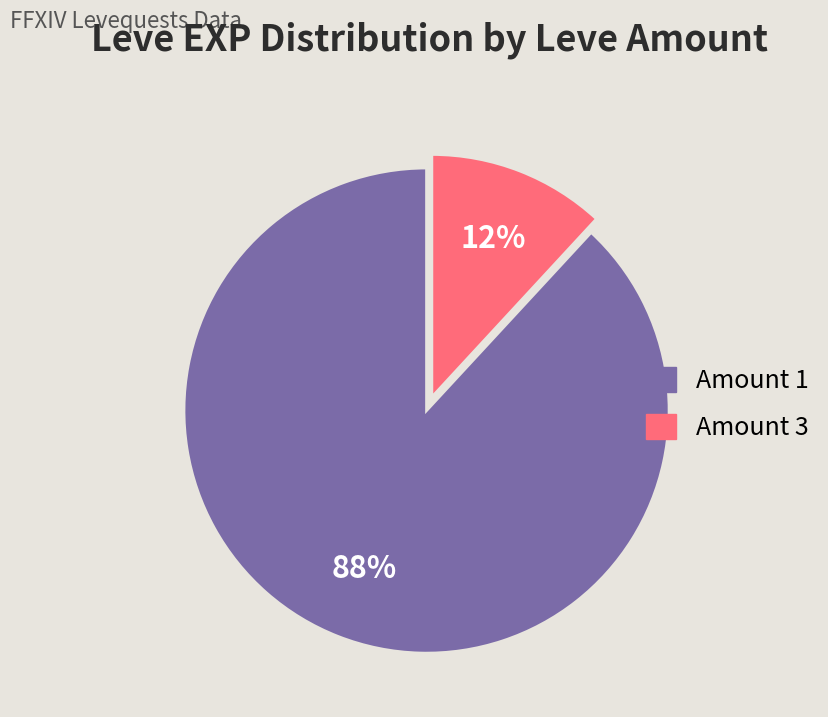

Combined, do Amount 1 and Amount 3 account for over 50%?

Yes